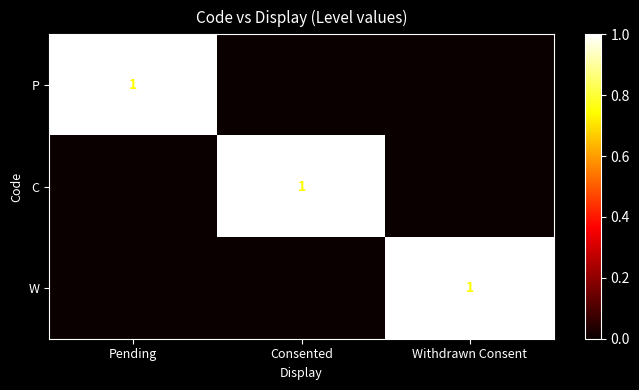

The C series shows 1 at Consented. True or false?

True